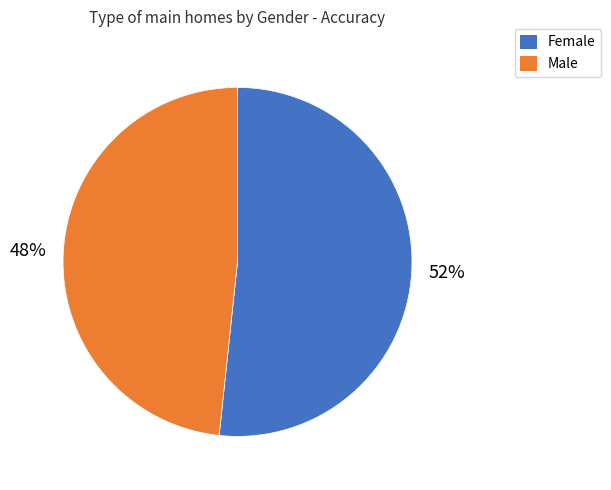

Is it true that Male is 54% of the pie?

False